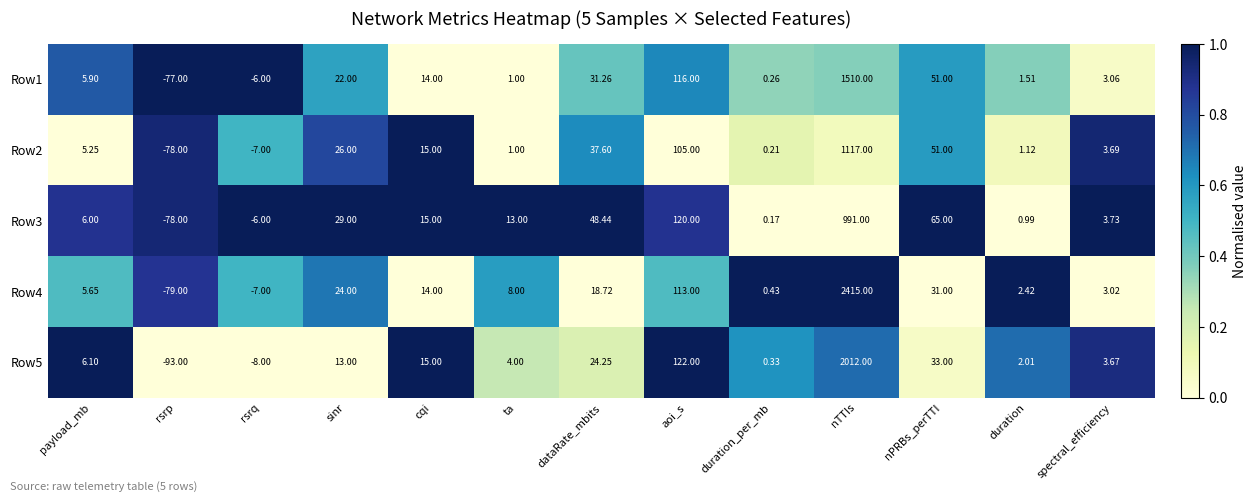

Which category has the lowest value across all series?

rsrp